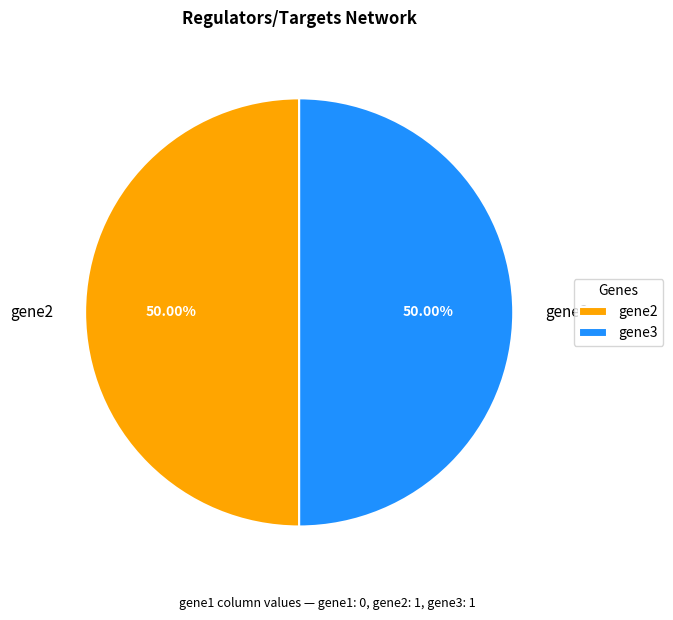

What percentage is the gene2 slice, to the nearest percent?

50%